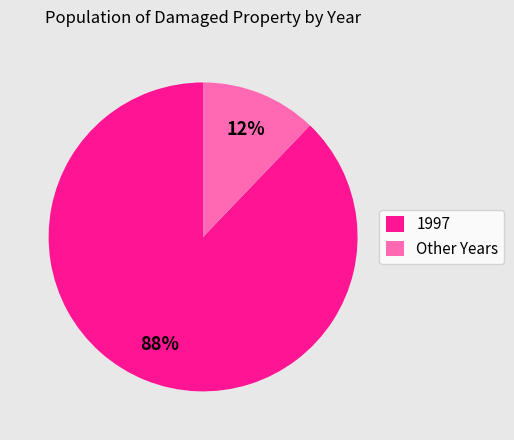

What is the largest slice in the pie chart?

1997